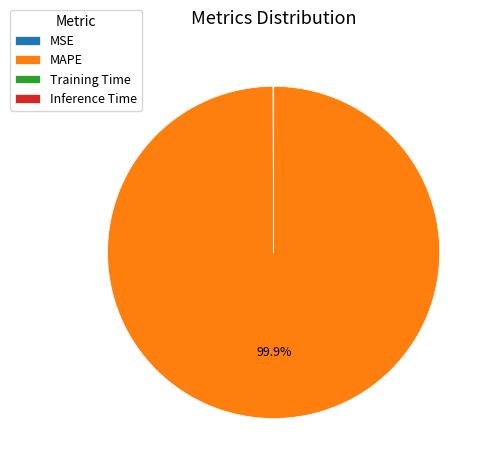

What percentage is NOT represented by MAPE?

0.1%